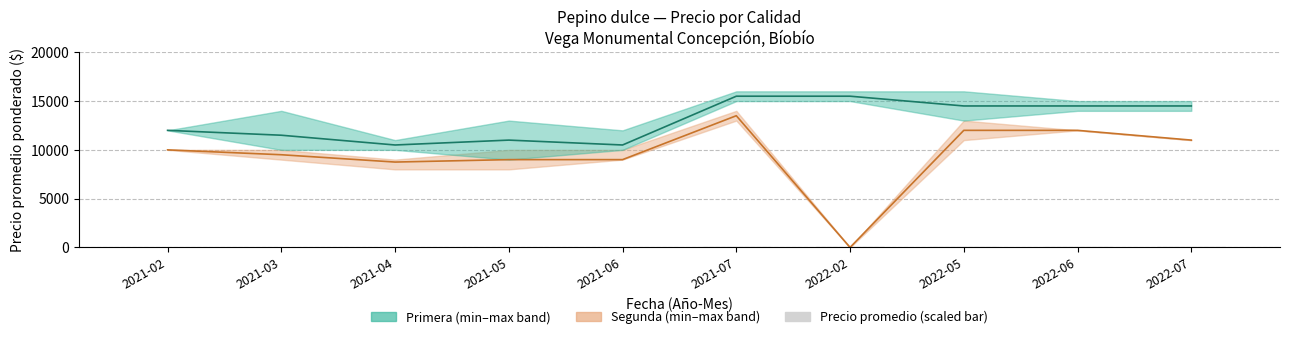

Read the value at 2021-06.

73.5